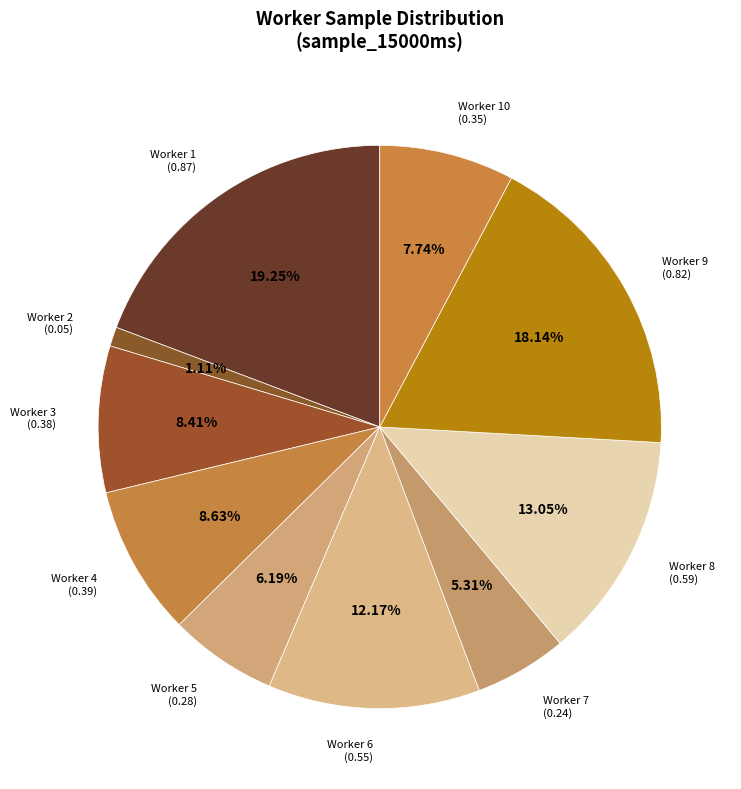

Count the number of slices in the pie.

10